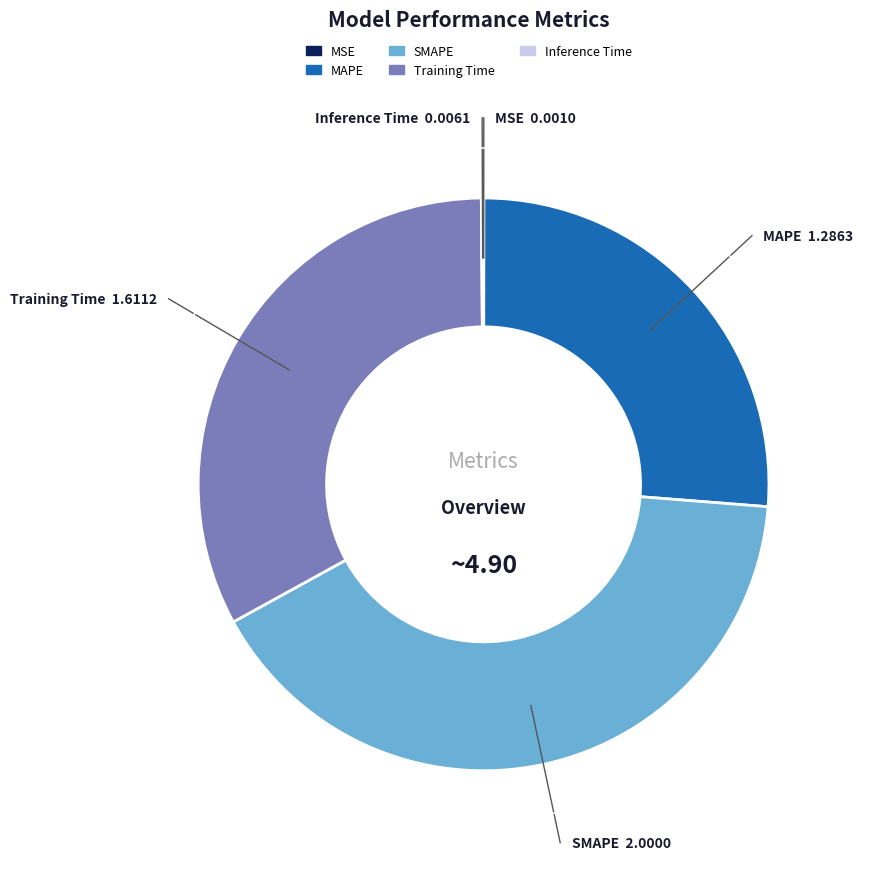

What is the largest slice in the pie chart?

SMAPE